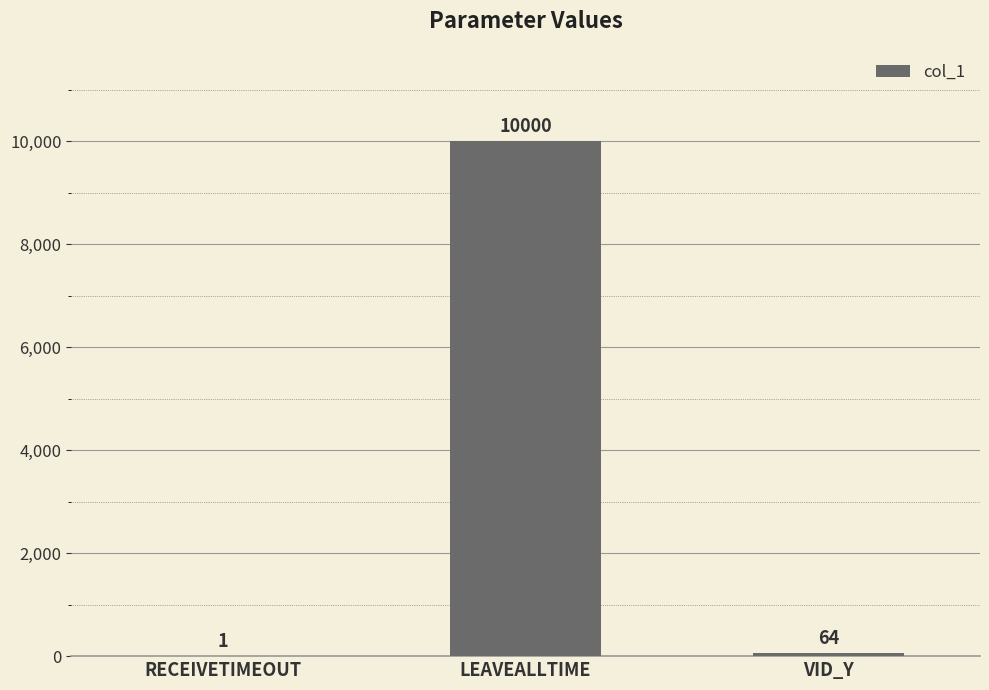

What is the sum of all values?

10065